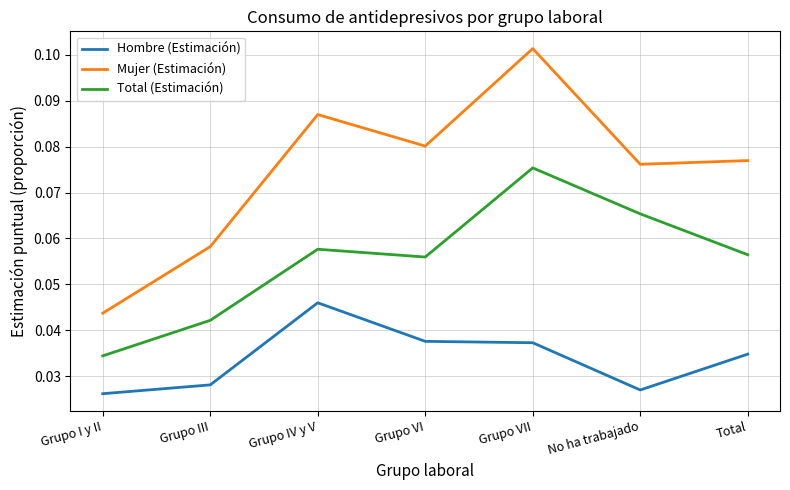

Is the value of Mujer (Estimación) at Total greater than the value of Total (Estimación) at Grupo III?

Yes